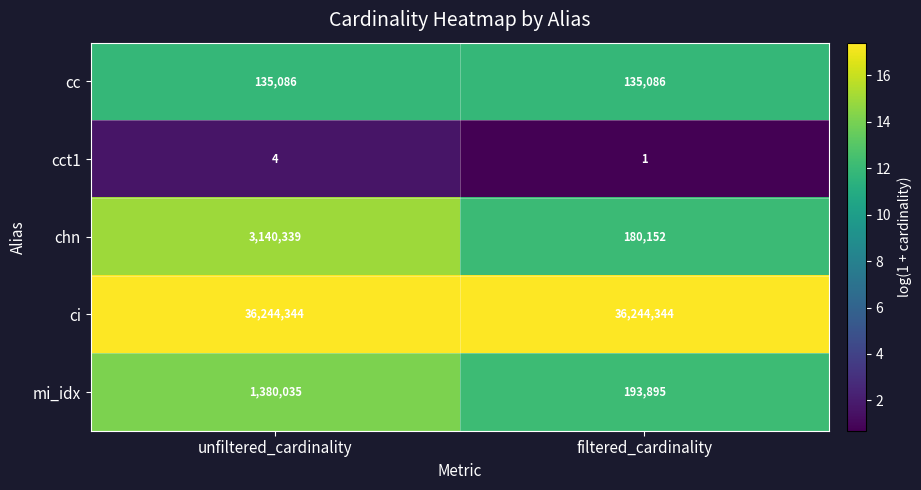

At which category does the chart reach its minimum across all series?

filtered_cardinality